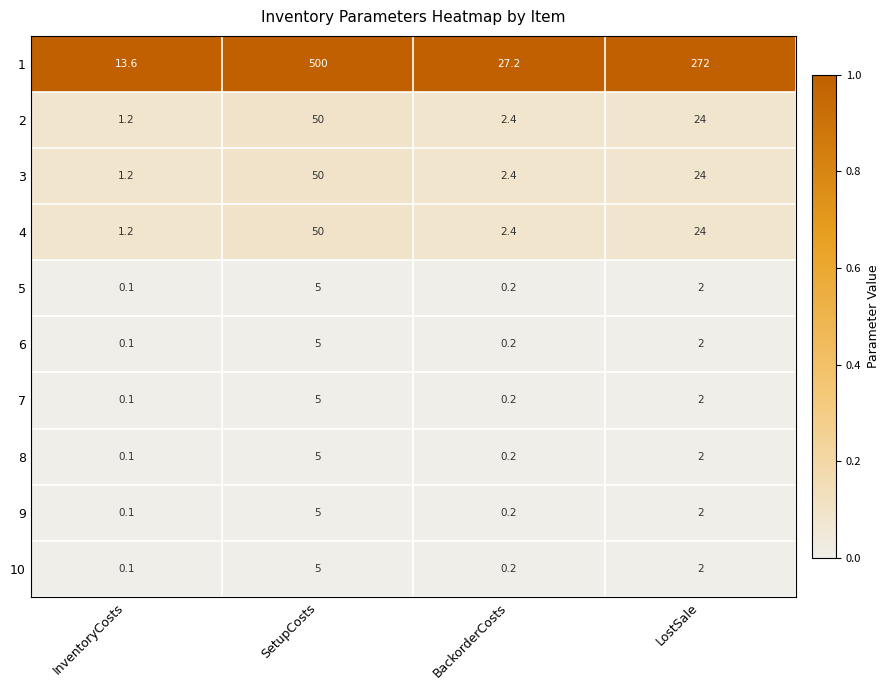

Which series changed the most between InventoryCosts and BackorderCosts?

1